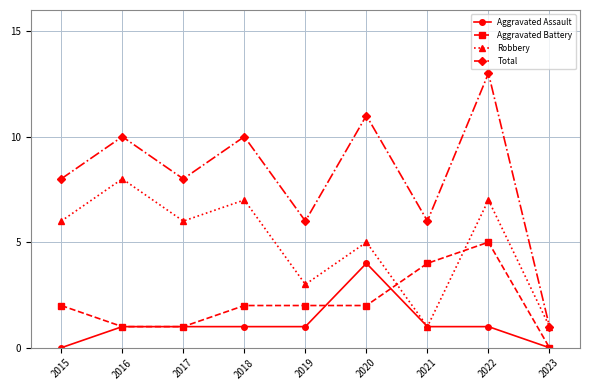

Reading left to right, what are all the values shown in this chart?

Aggravated Assault: 2015=0	2016=1	2017=1	2018=1	2019=1	2020=4	2021=1	2022=1	2023=0
Aggravated Battery: 2015=2	2016=1	2017=1	2018=2	2019=2	2020=2	2021=4	2022=5	2023=0
Robbery: 2015=6	2016=8	2017=6	2018=7	2019=3	2020=5	2021=1	2022=7	2023=1
Total: 2015=8	2016=10	2017=8	2018=10	2019=6	2020=11	2021=6	2022=13	2023=1